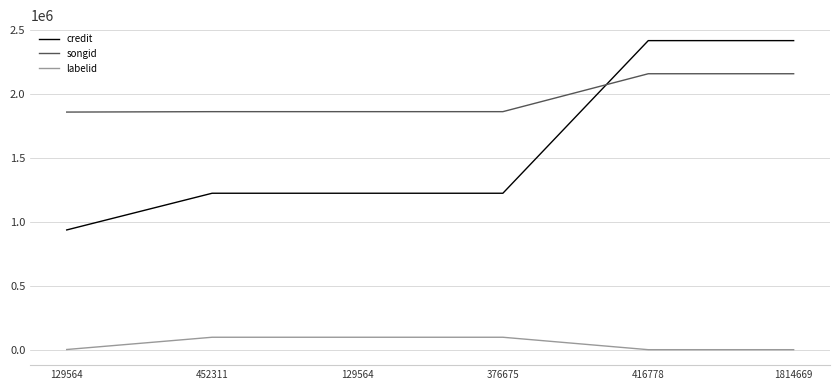

At which category is the sum across all series the highest?

416778